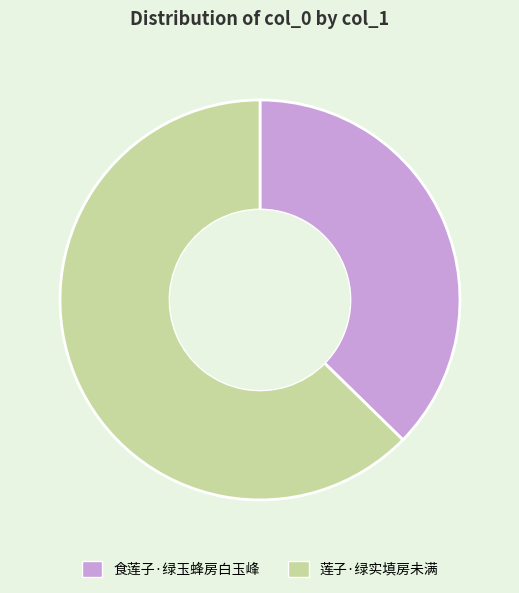

Rank the categories by value from lowest to highest.

食莲子·绿玉蜂房白玉峰, 莲子·绿实填房未满